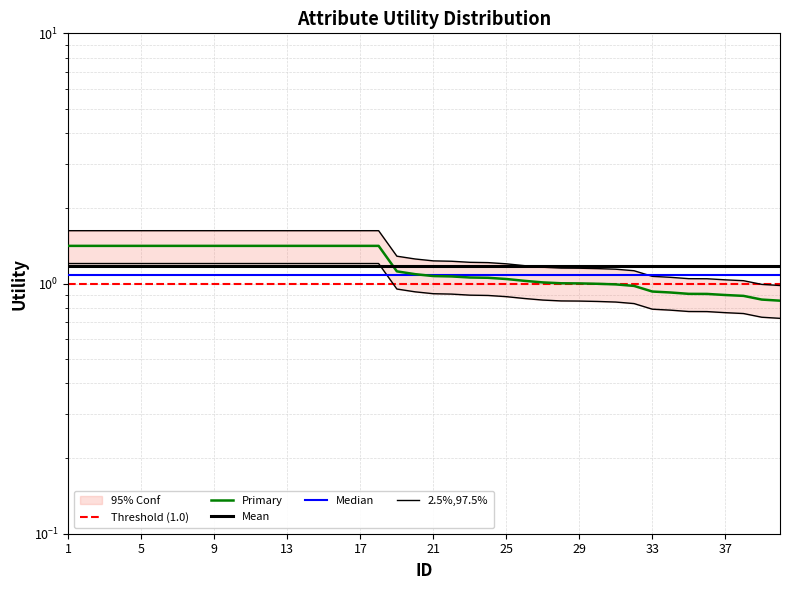

Read the value at 27.

1.0